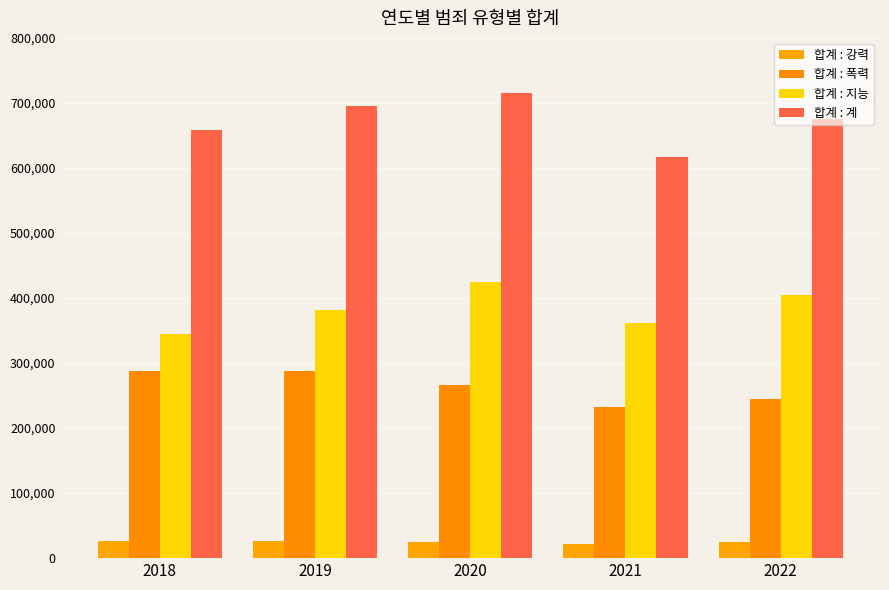

What is the sum of the 합계 : 지능 values at 2019 and 2021?

742640